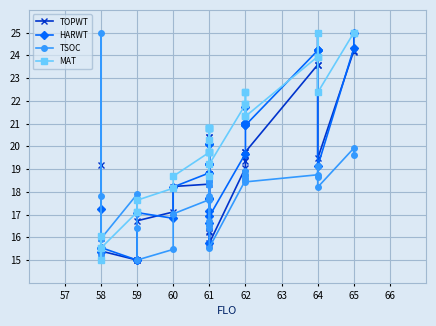

Where is the first local maximum for TSOC?

58